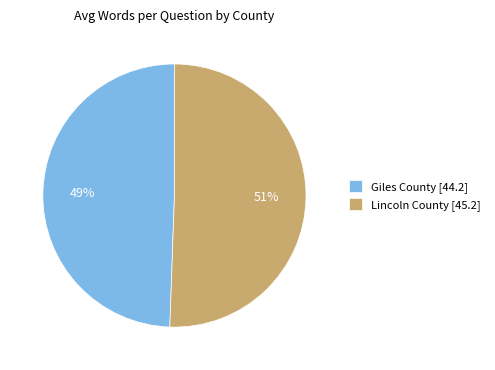

How many slices are in this pie chart?

2